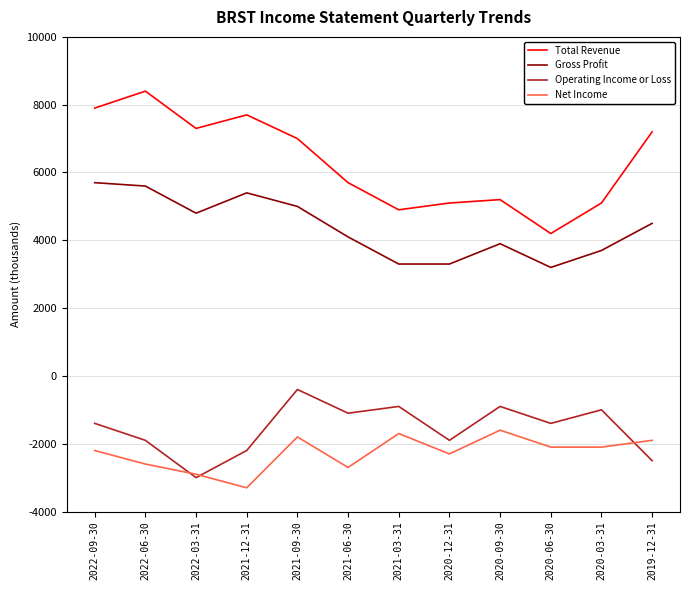

Reading left to right, what are all the values shown in this chart?

Total Revenue: 2022-09-30=7900	2022-06-30=8400	2022-03-31=7300	2021-12-31=7700	2021-09-30=7000	2021-06-30=5700	2021-03-31=4900	2020-12-31=5100	2020-09-30=5200	2020-06-30=4200	2020-03-31=5100	2019-12-31=7200
Gross Profit: 2022-09-30=5700	2022-06-30=5600	2022-03-31=4800	2021-12-31=5400	2021-09-30=5000	2021-06-30=4100	2021-03-31=3300	2020-12-31=3300	2020-09-30=3900	2020-06-30=3200	2020-03-31=3700	2019-12-31=4500
Operating Income or Loss: 2022-09-30=-1400	2022-06-30=-1900	2022-03-31=-3000	2021-12-31=-2200	2021-09-30=-400	2021-06-30=-1100	2021-03-31=-900	2020-12-31=-1900	2020-09-30=-900	2020-06-30=-1400	2020-03-31=-1000	2019-12-31=-2500
Net Income: 2022-09-30=-2200	2022-06-30=-2600	2022-03-31=-2900	2021-12-31=-3300	2021-09-30=-1800	2021-06-30=-2700	2021-03-31=-1700	2020-12-31=-2300	2020-09-30=-1600	2020-06-30=-2100	2020-03-31=-2100	2019-12-31=-1900